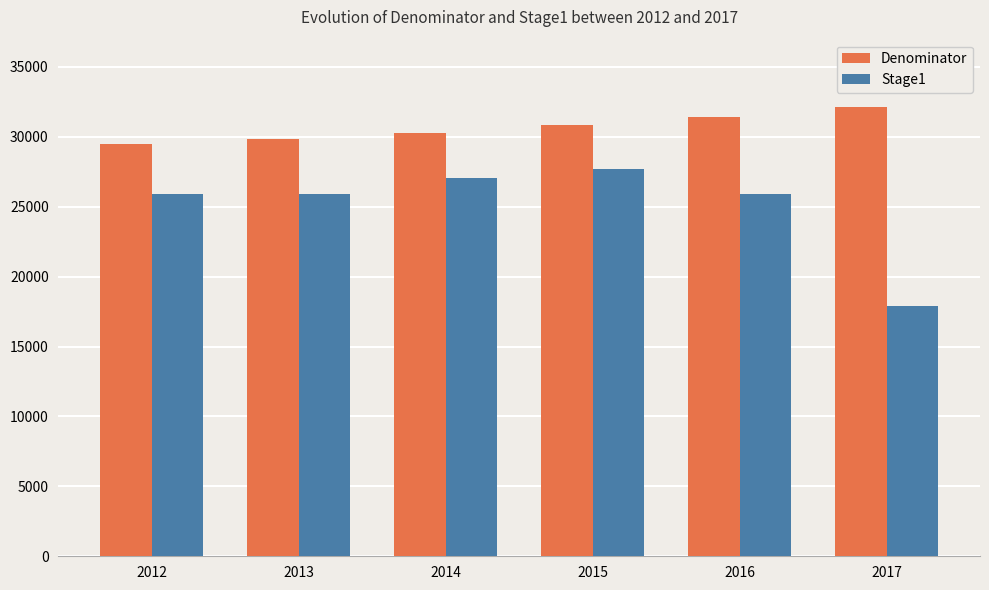

Which series has the largest total across all categories?

Denominator